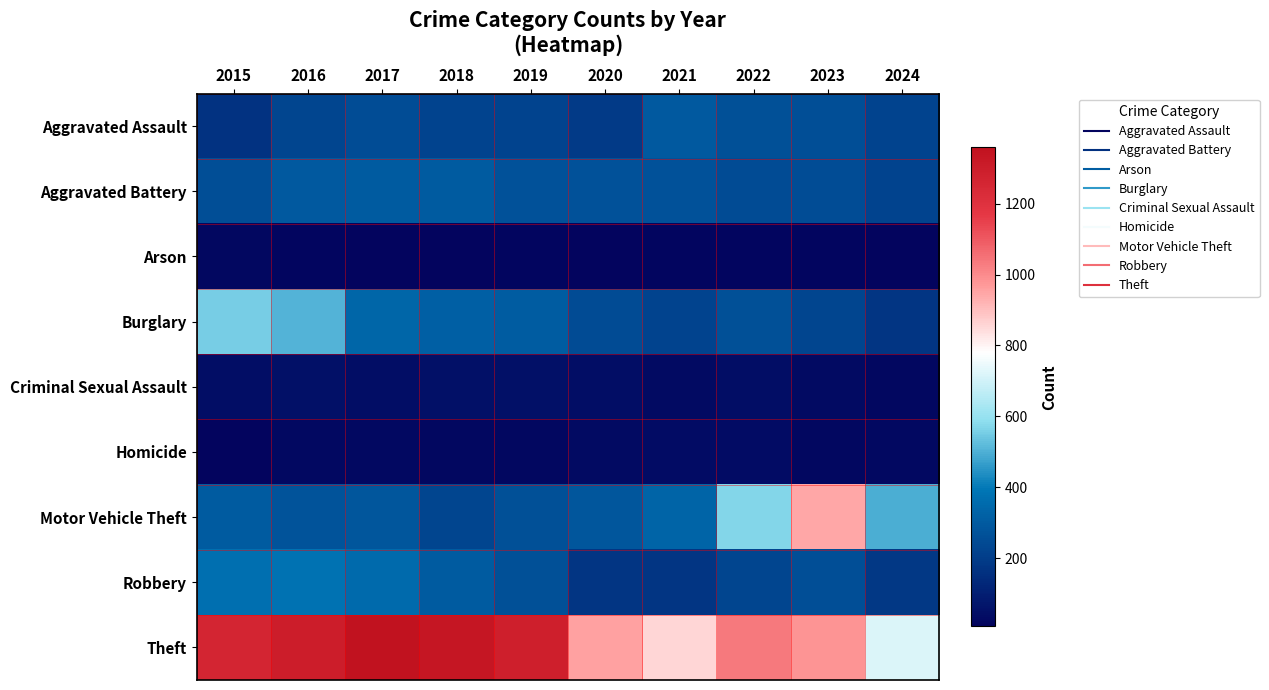

Which series has the largest total across all categories?

Theft